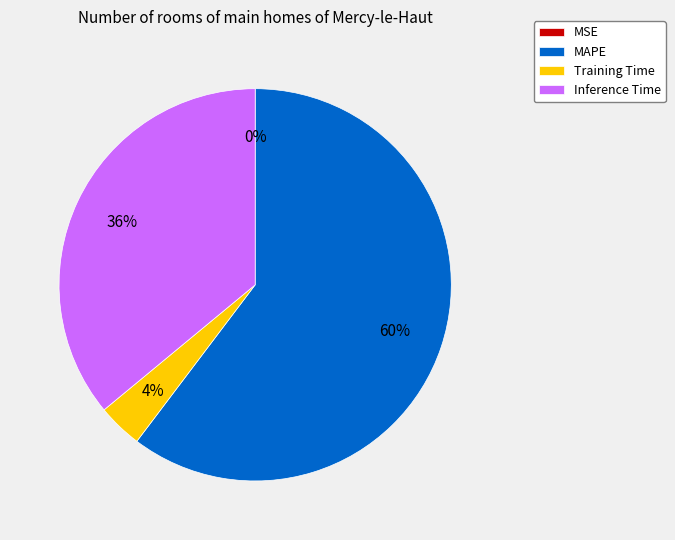

To the nearest percent, what is the average slice percentage?

25%